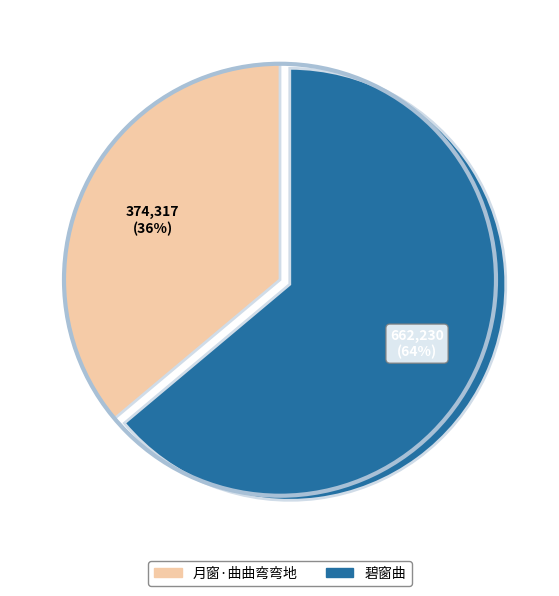

What is the smallest slice in the pie chart?

月窗·曲曲弯弯地